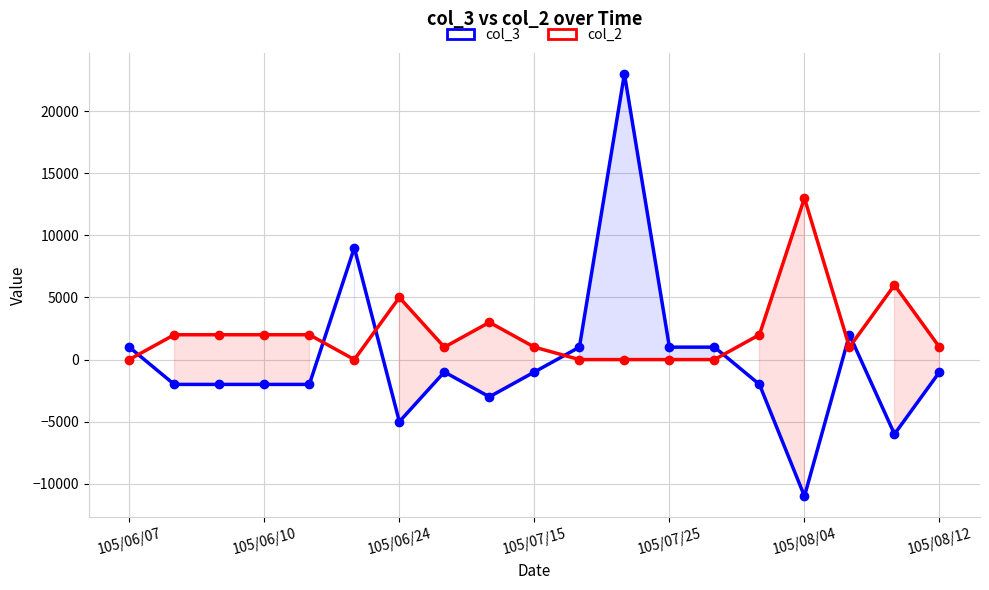

What is the label of the 1st point from the left?

105/06/07